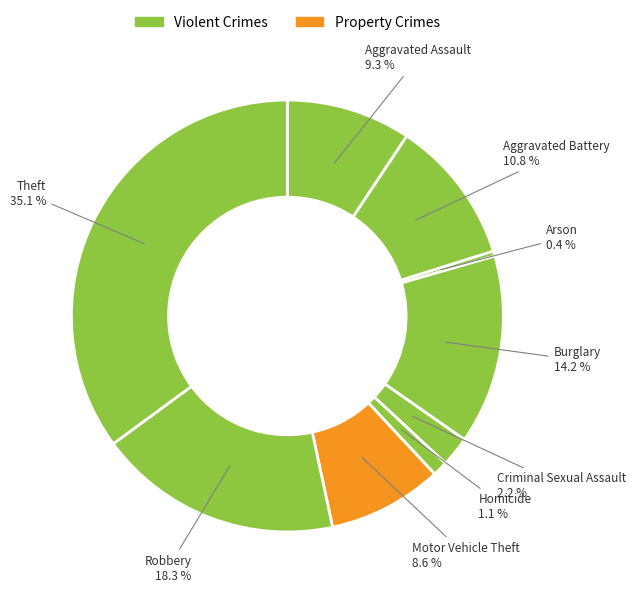

Rank the categories by value from highest to lowest.

Theft, Robbery, Burglary, Aggravated Battery, Aggravated Assault, Motor Vehicle Theft, Criminal Sexual Assault, Homicide, Arson